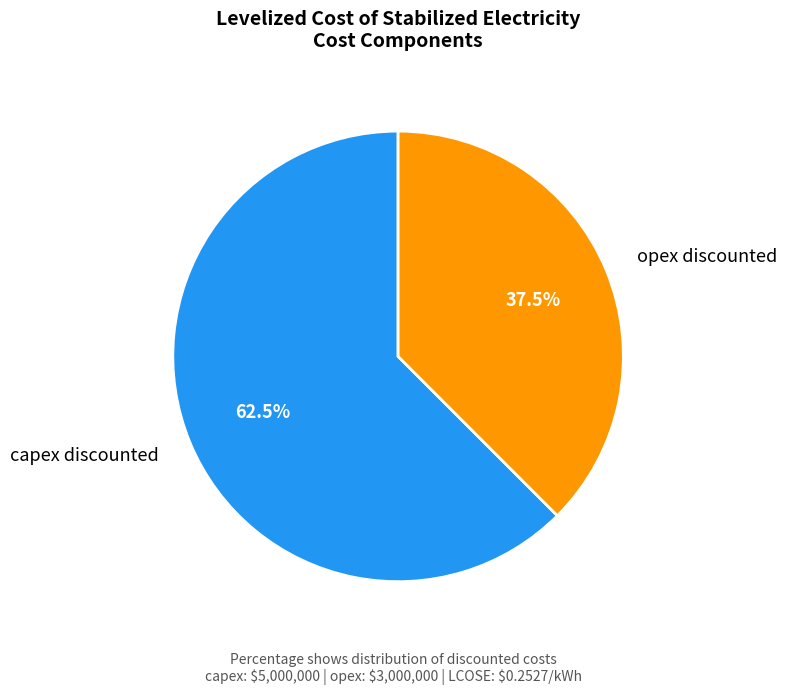

Does any single category account for the majority?

Yes